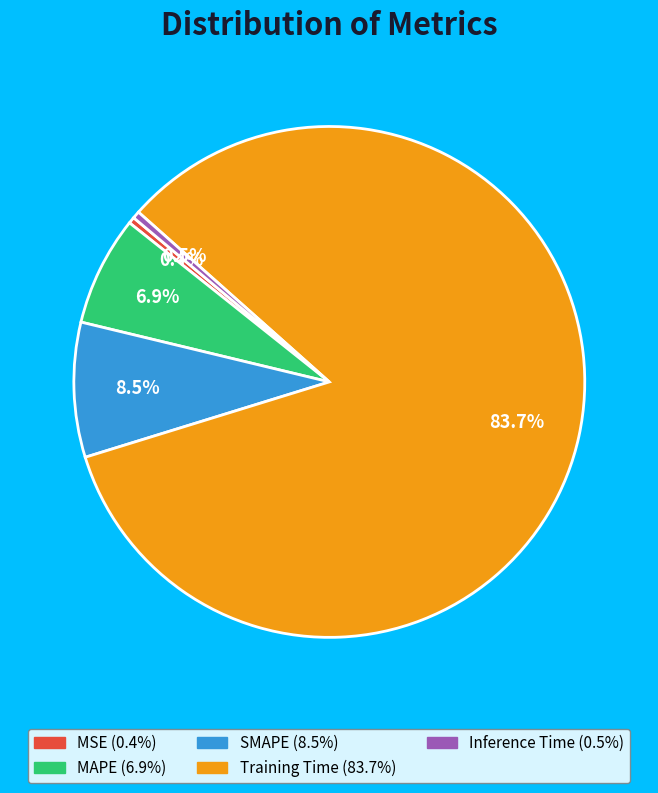

Between MSE and MAPE, which is larger?

MAPE